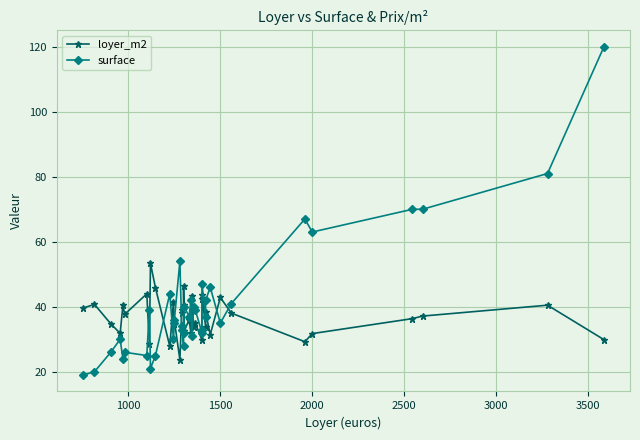

What is the sum of all surface values?

1594.0